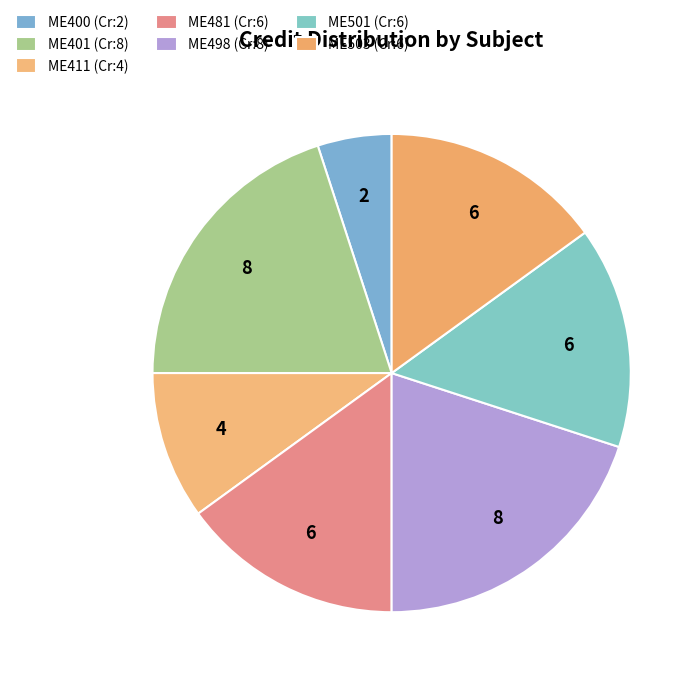

How many segments does this pie chart have?

7